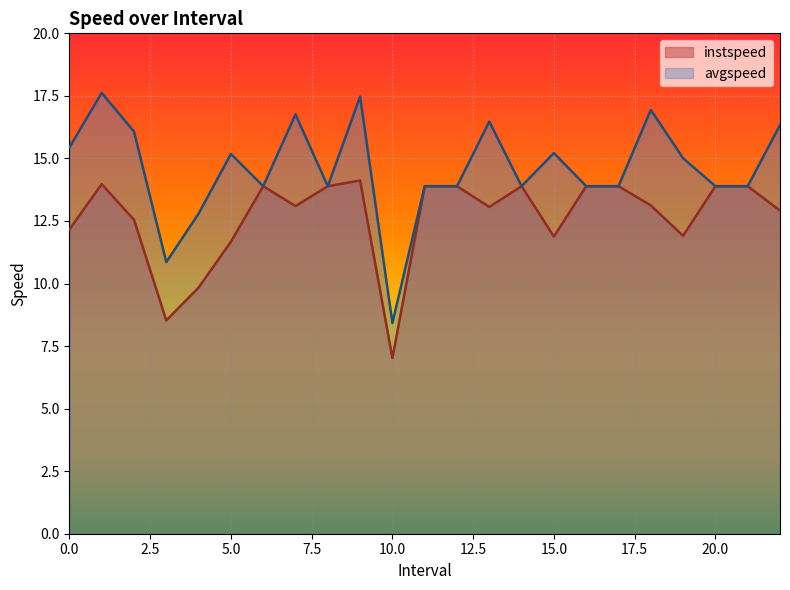

Which series changed the most between 10.0 and 11.0?

instspeed